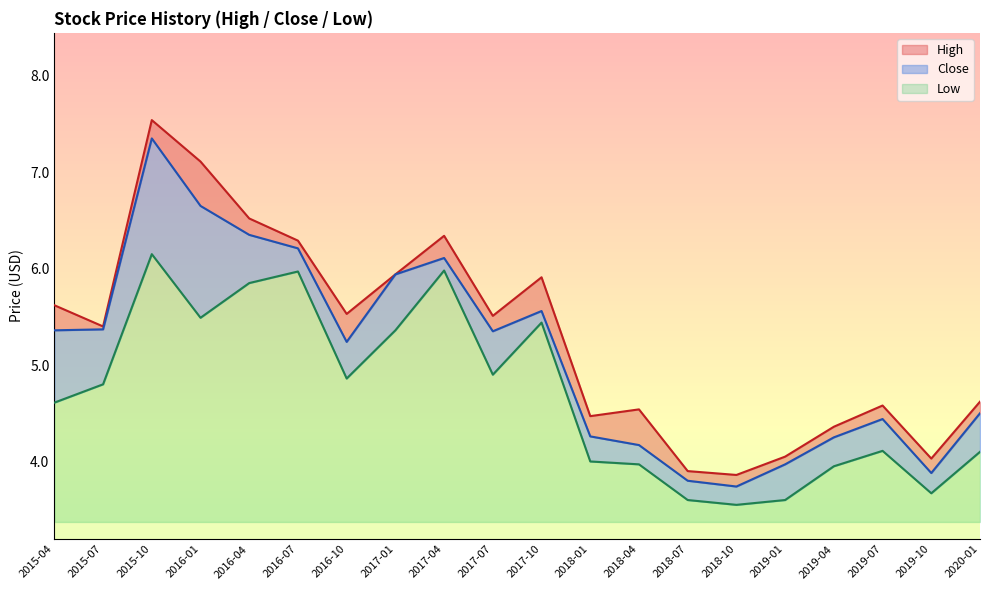

What is the minimum value for High?

3.9